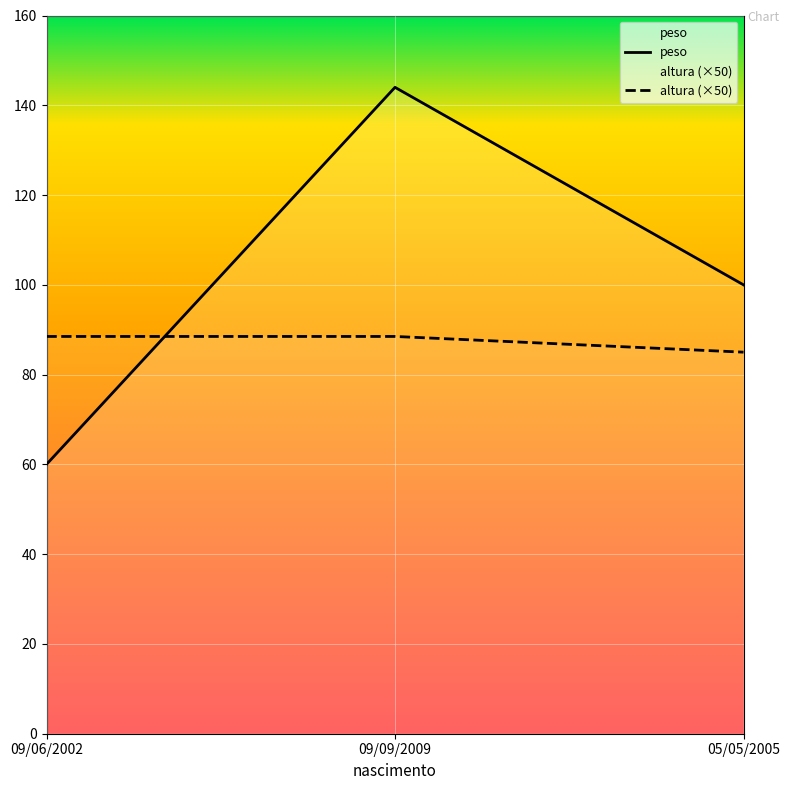

What is the total value across all series at 09/09/2009?

232.5